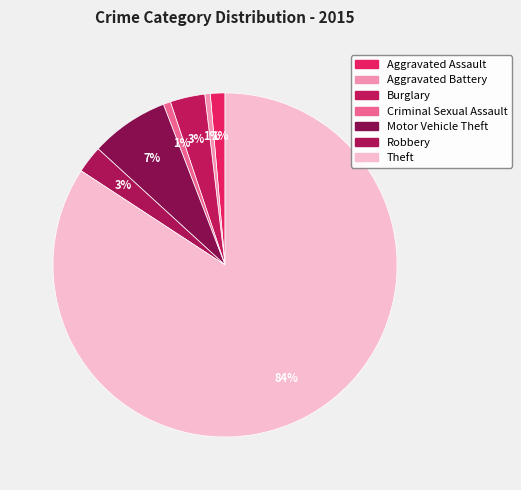

To the nearest percent, what percentage of the pie is Theft?

84%